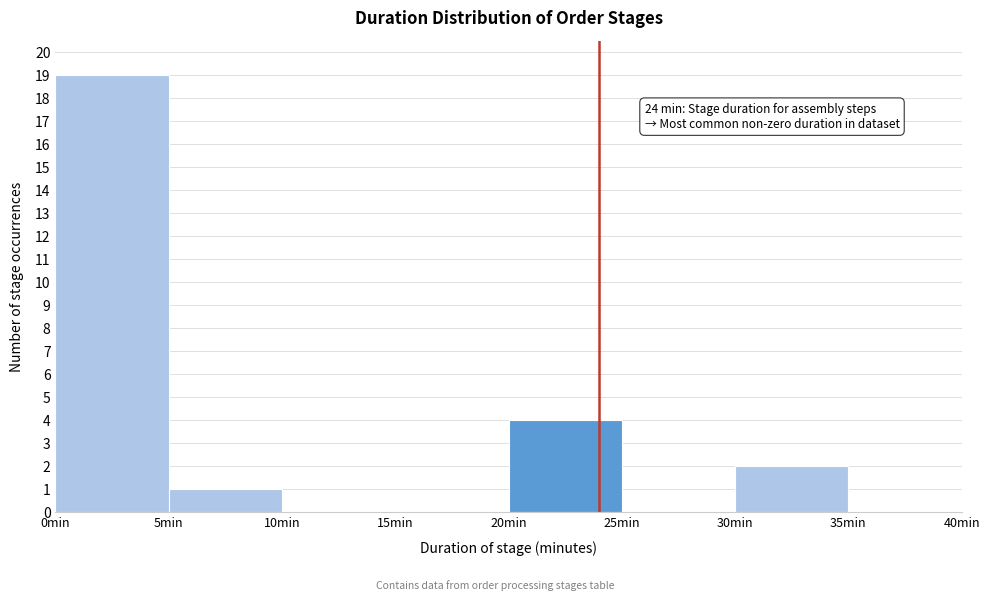

Over which range of the x-axis is the bar tallest?

0 to 5